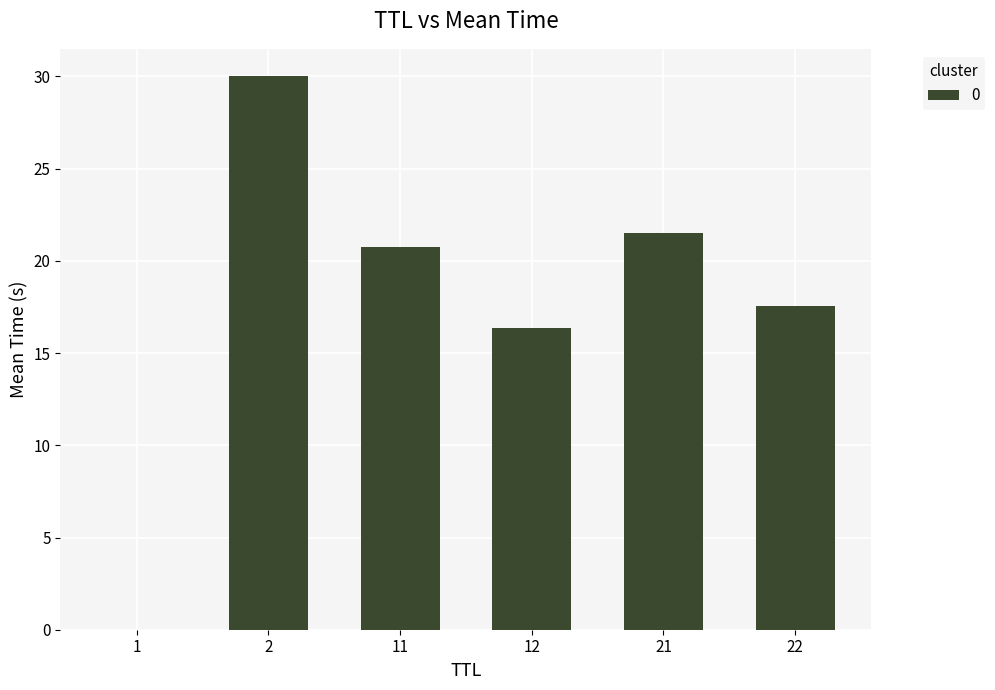

What is the change in value from 2 to 22?

-12.4